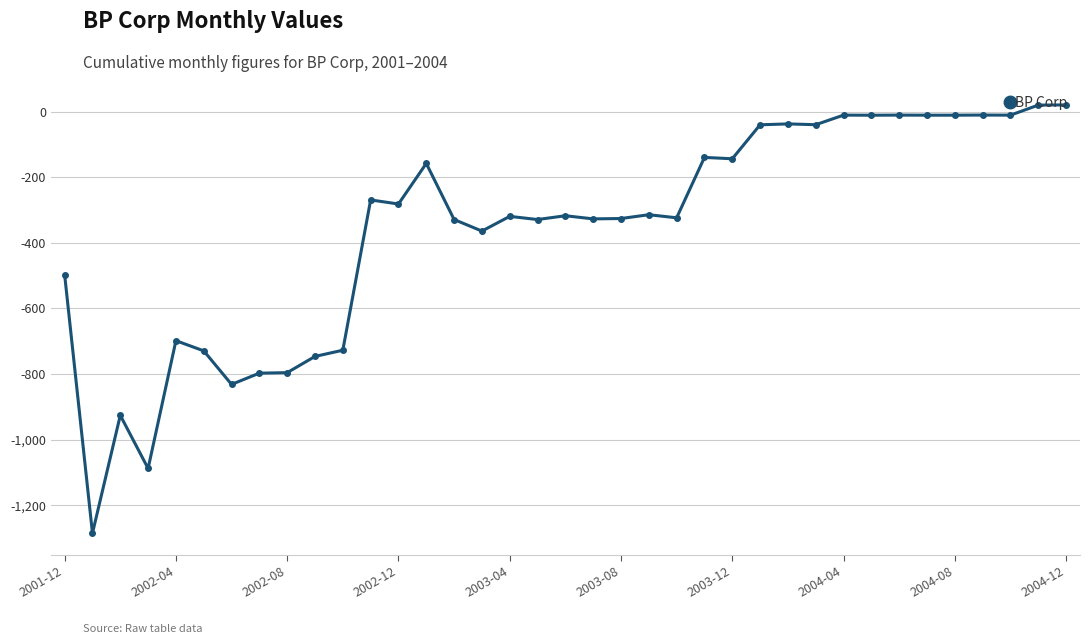

What is the greatest value displayed?

20.8